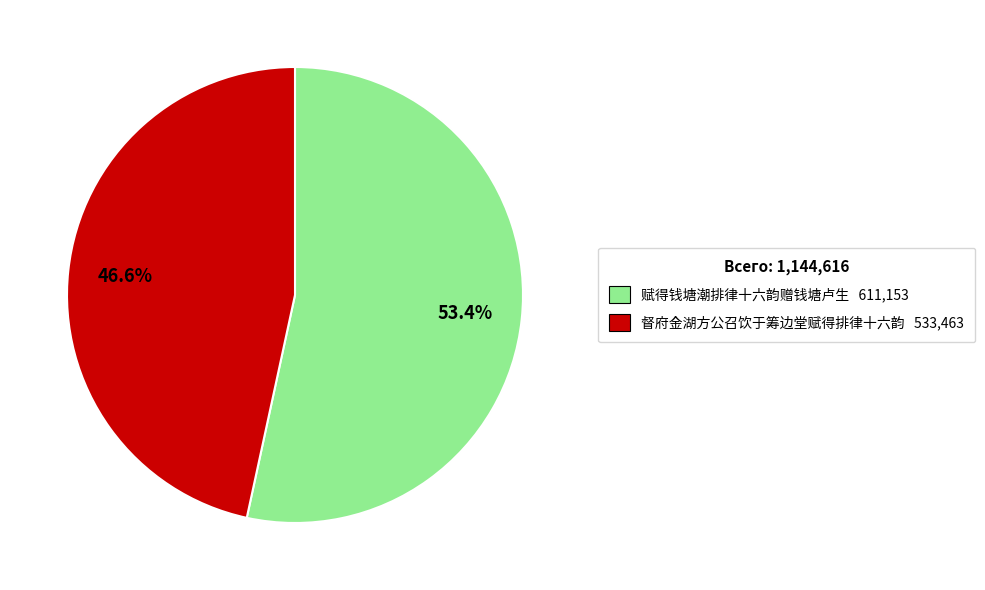

Is 督府金湖方公召饮于筹边堂赋得排律十六韵 the majority of the pie?

No